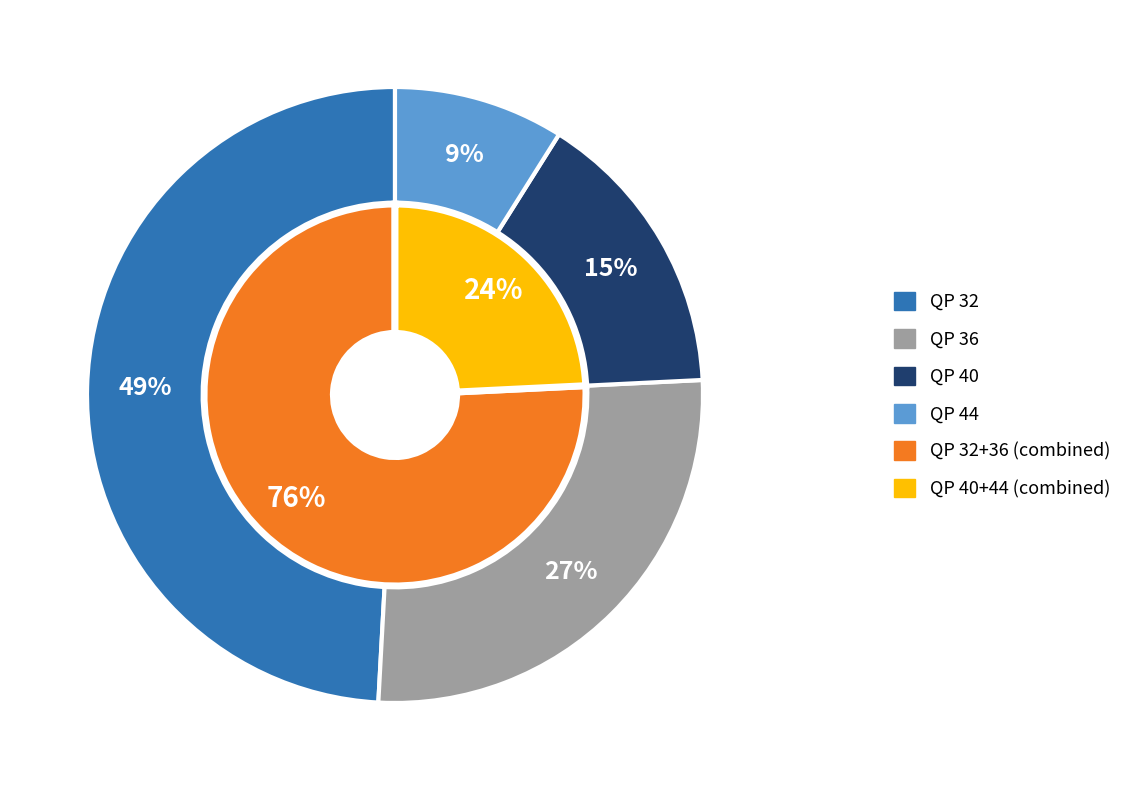

How much of the chart is everything except QP 44?

91.1%